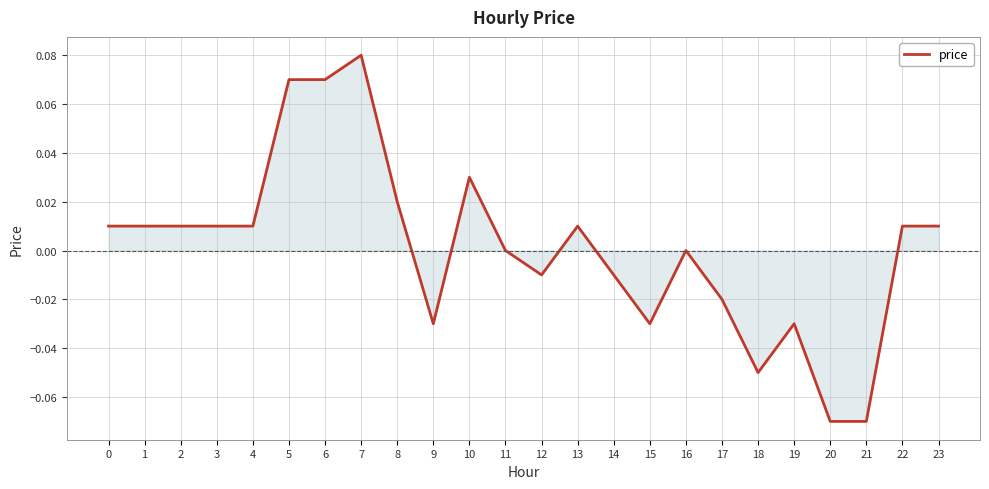

Which has a higher value, 1 or 10?

10